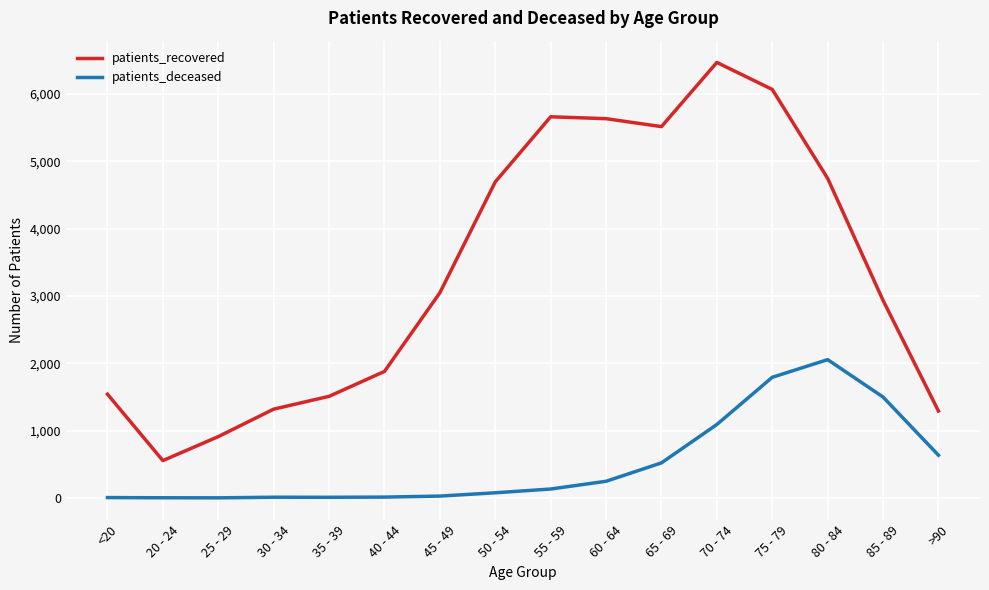

What is the difference between the highest and lowest values at 40 - 44?

1866